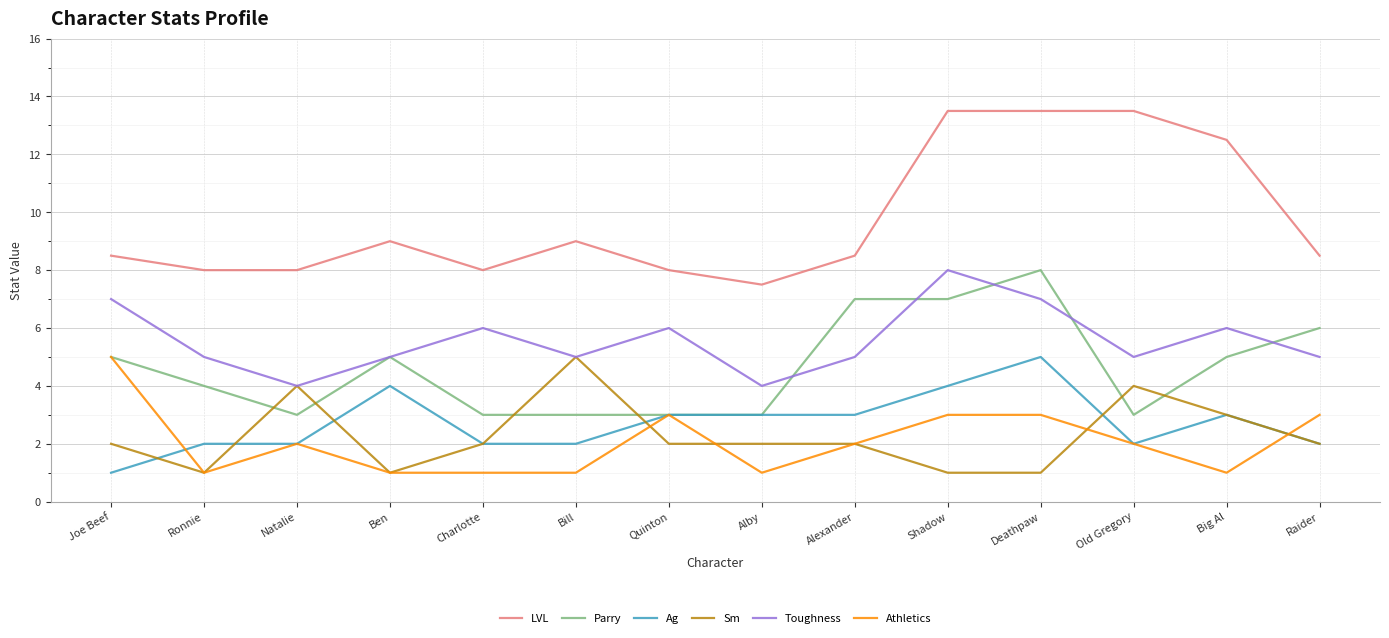

At how many categories does at least one series exceed 4?

14